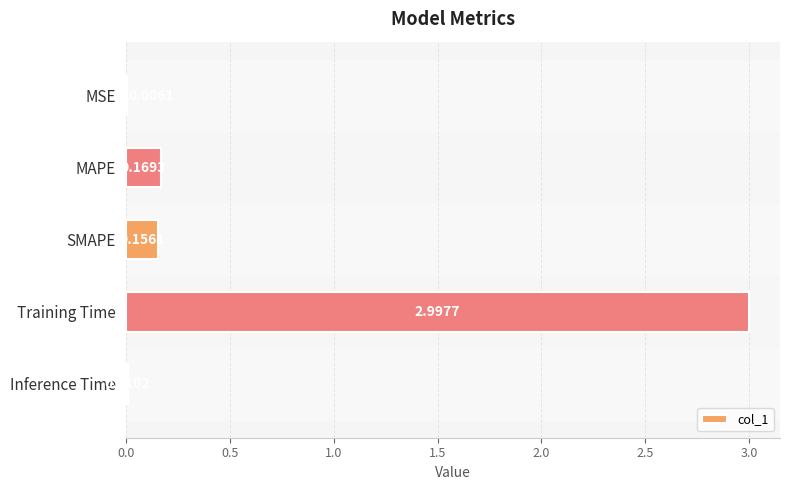

Which category has the highest value across all series?

Training Time